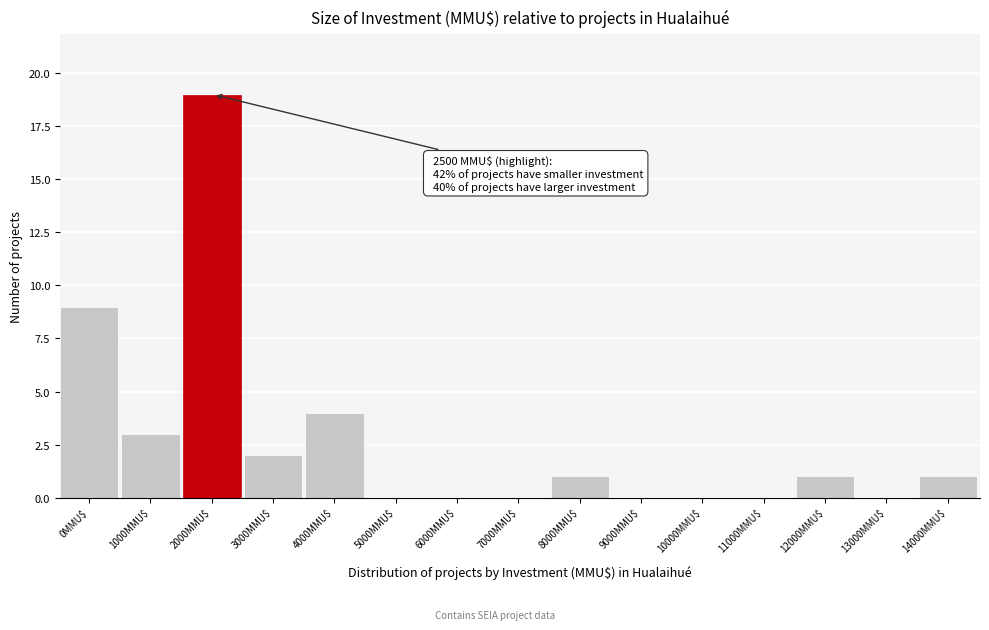

What is the greatest value displayed?

19